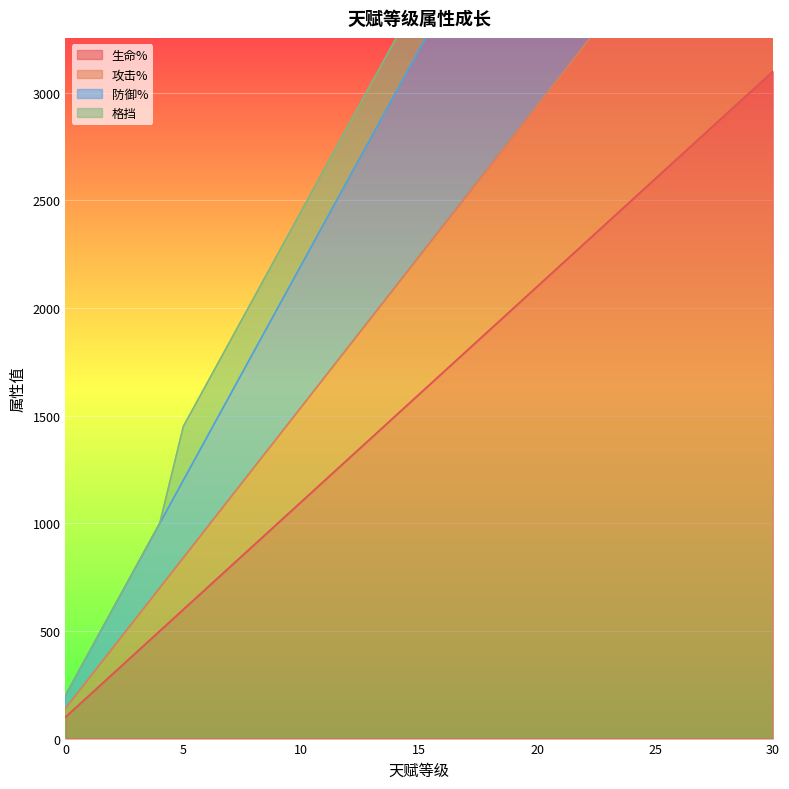

True or false: 防御% and 攻击% cross at least once.

False